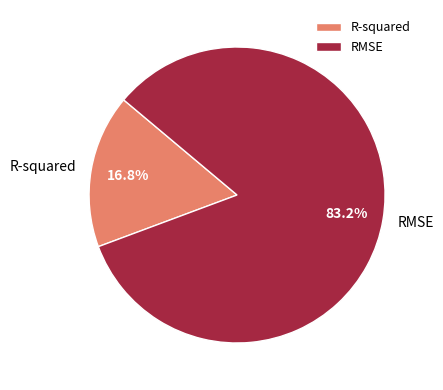

To the nearest percent, what is the average slice percentage?

50%